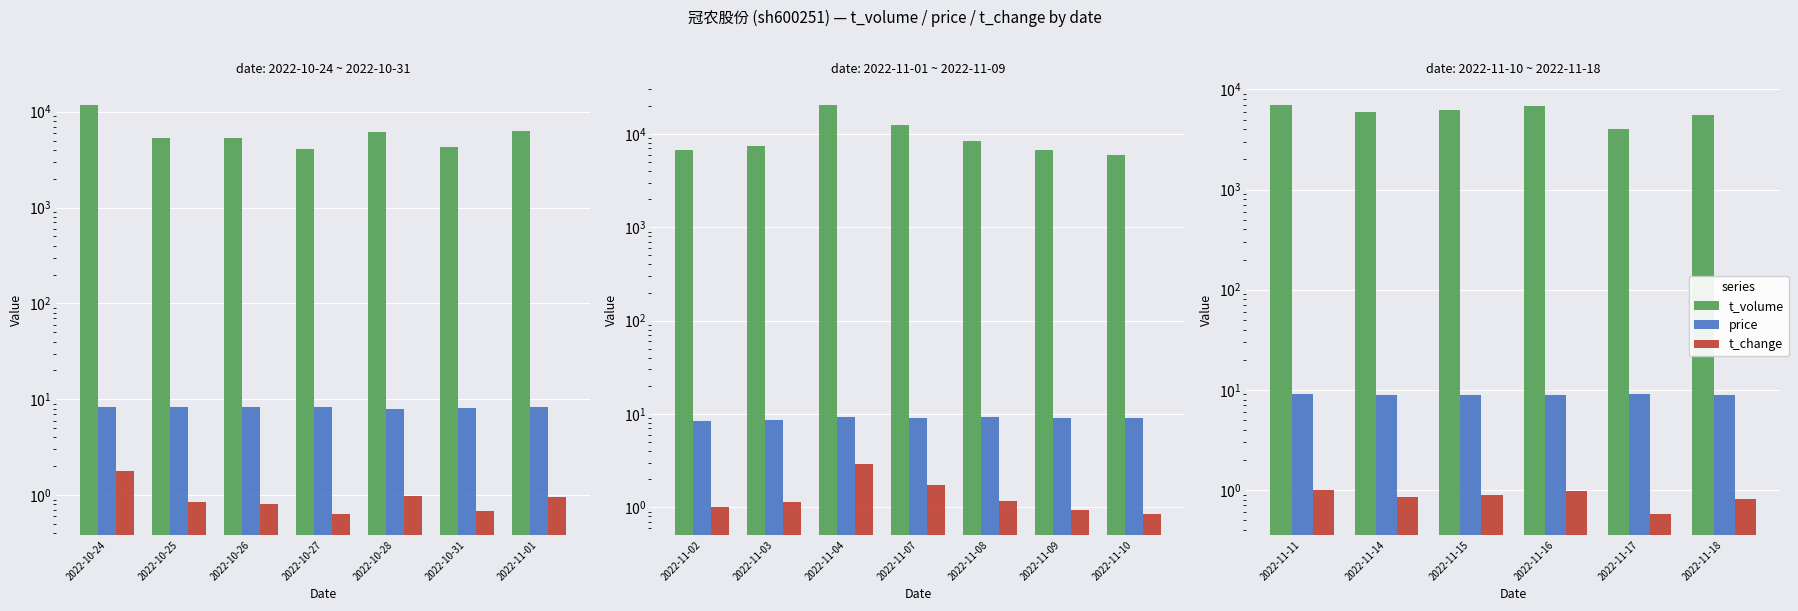

Between 2022-11-15 and 2022-11-17, which series saw the biggest shift?

t_volume